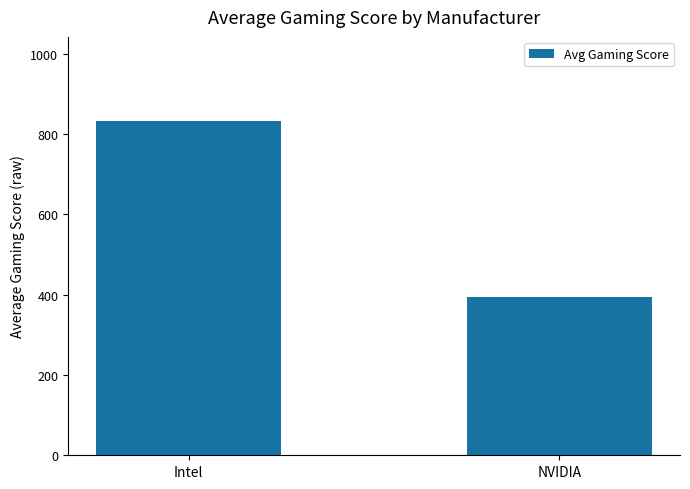

The chart shows a value of 833.2 at Intel. True or false?

True